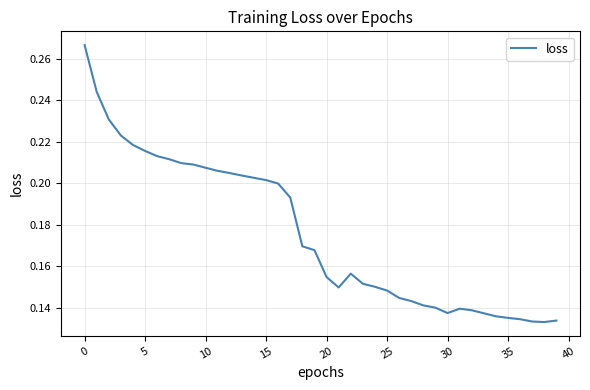

Does the chart have visible grid lines?

Yes